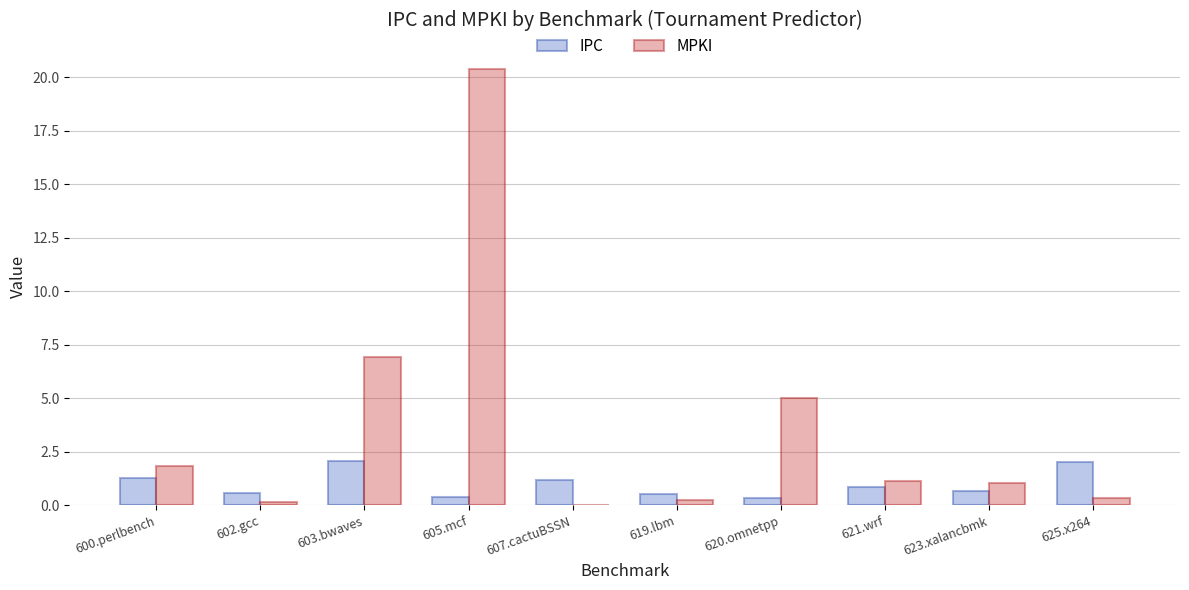

What is the approximate value of IPC at 623.xalancbmk?

0.7